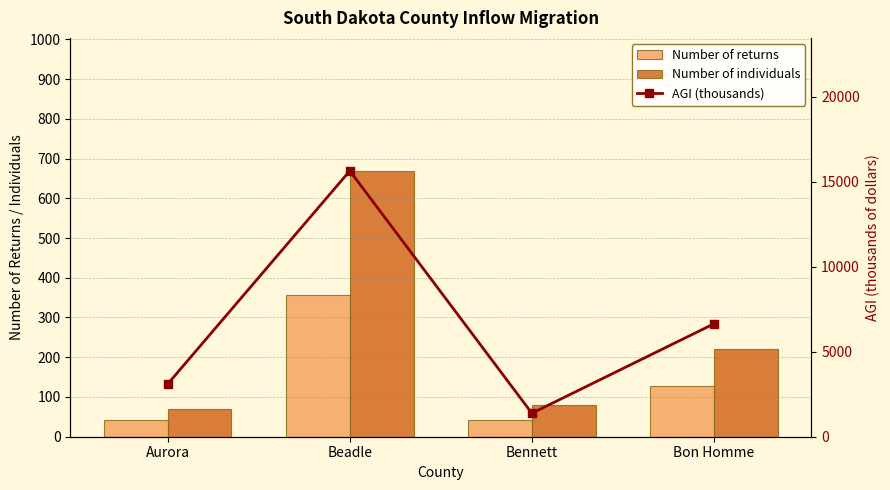

What is the difference between the Number of individuals values at Beadle and Bon Homme?

448